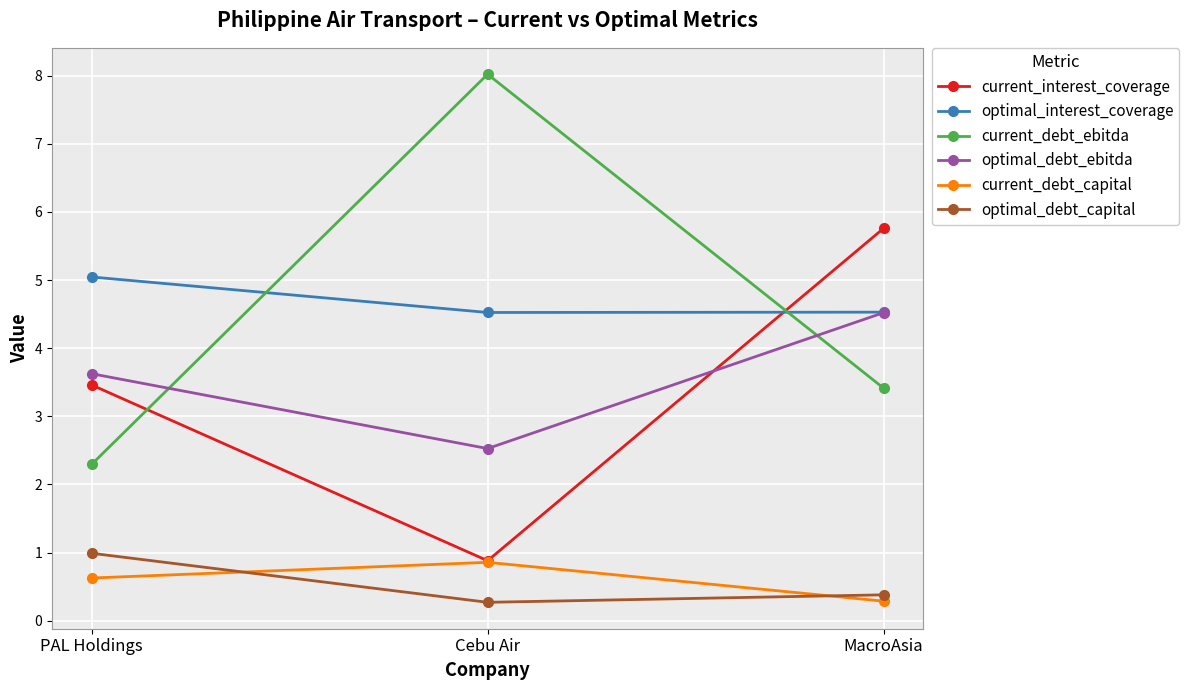

What is the lowest value of the current_debt_ebitda series?

2.3